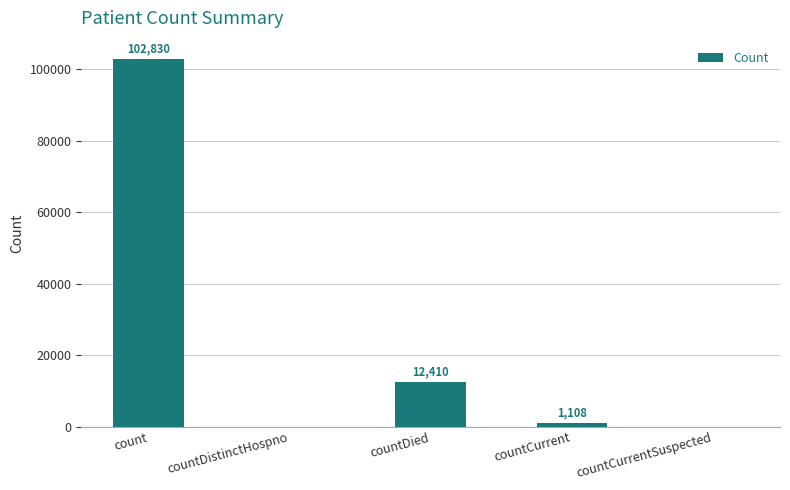

At which label is the value closest to 51415?

countDied